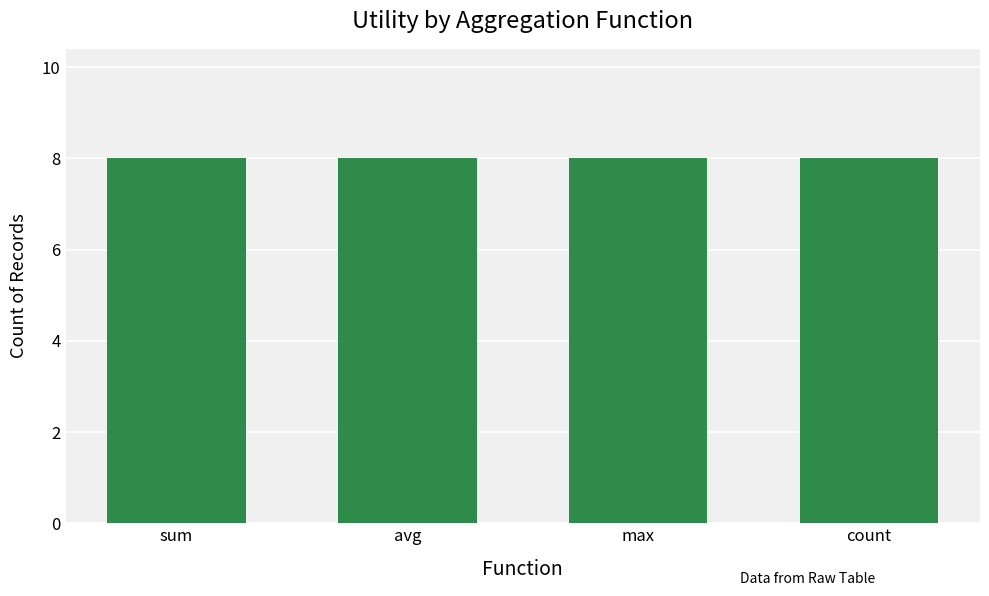

Between sum and count, which is larger?

count